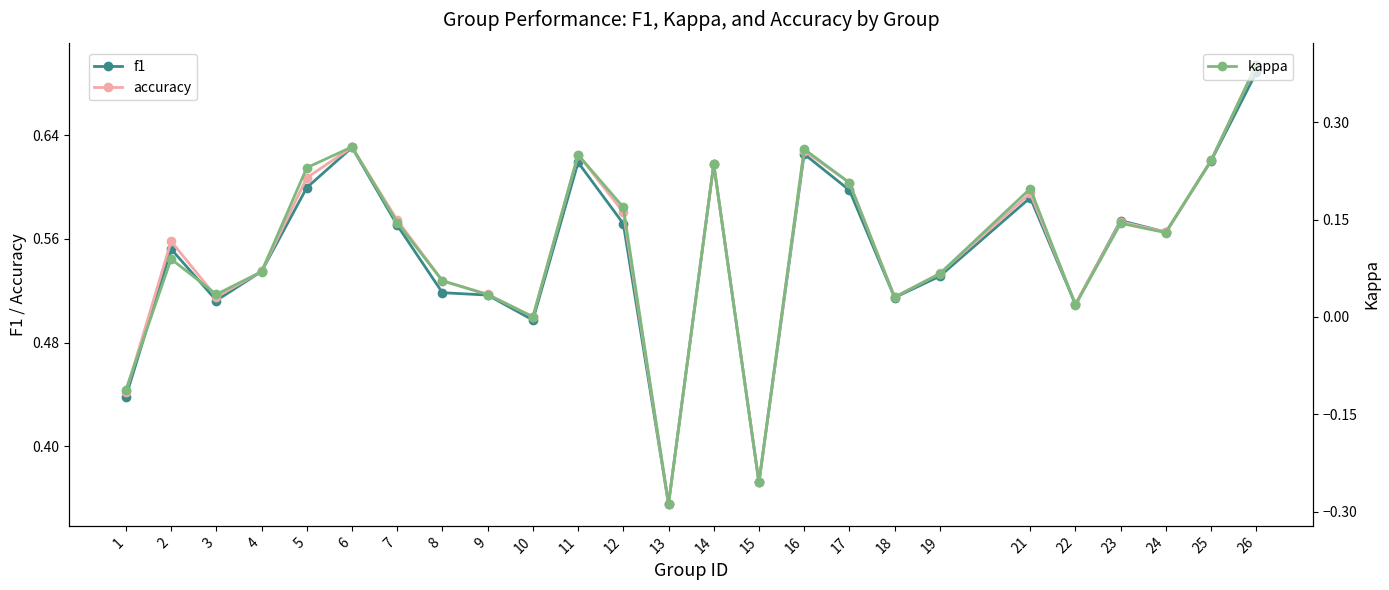

At which category does the chart reach its peak across all series?

26